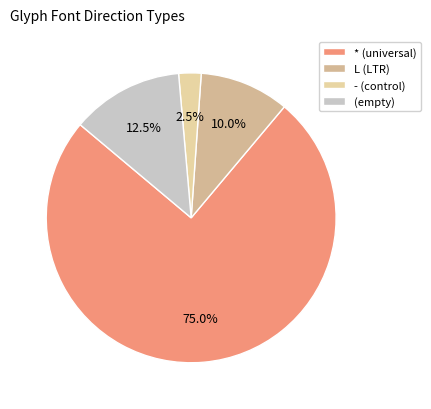

How many segments does this pie chart have?

4